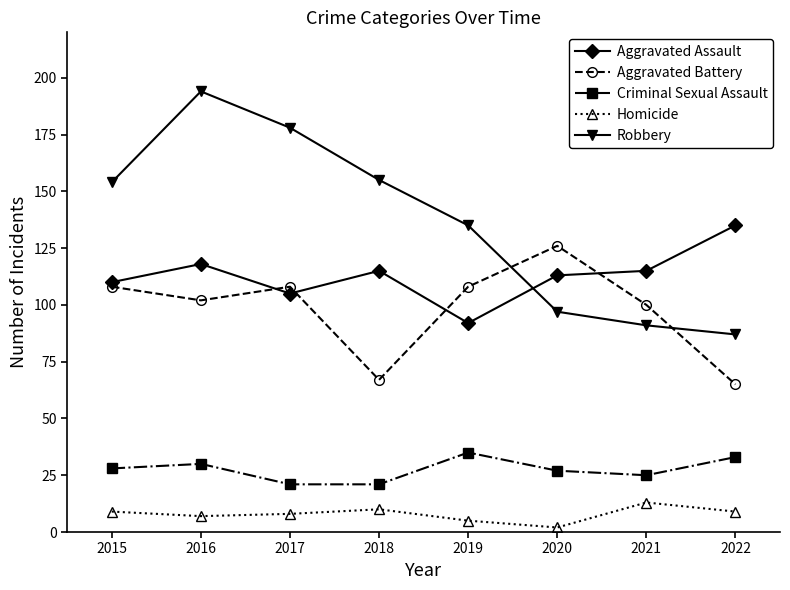

True or false: Aggravated Battery and Homicide cross at least once.

False